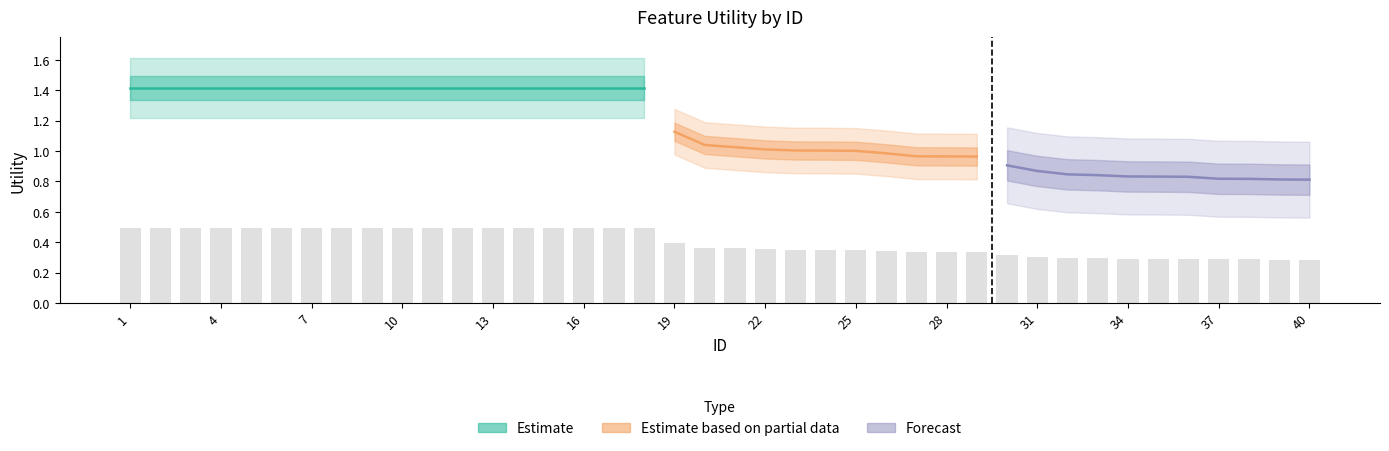

What is the minimum value shown in the chart?

0.3